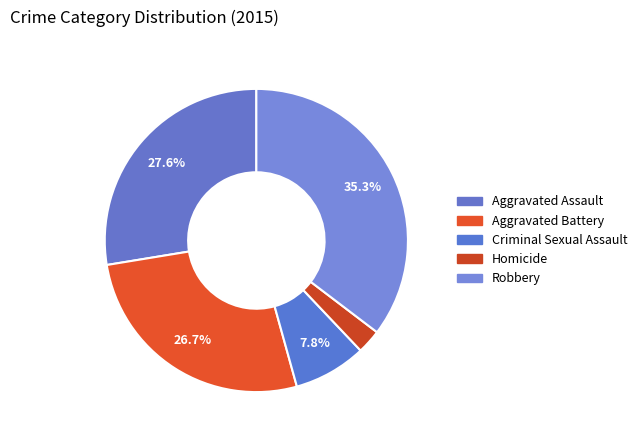

Count the number of slices in the pie.

5